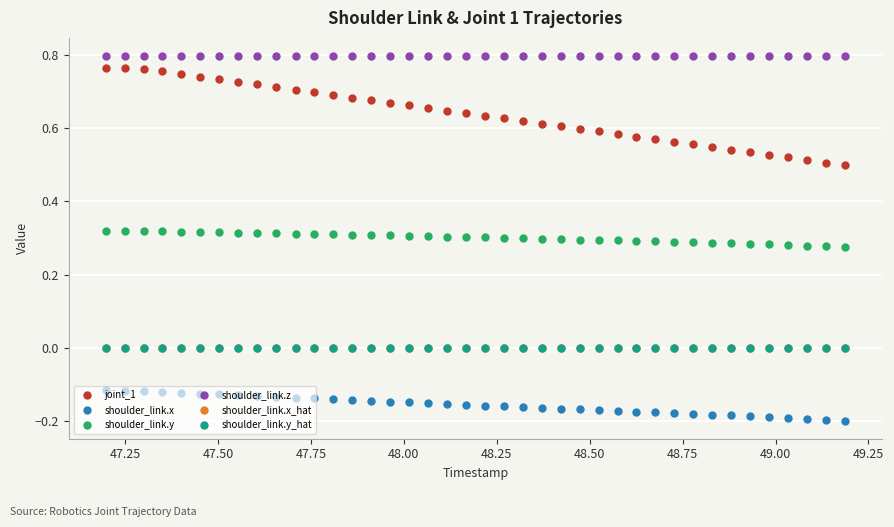

Which series has the largest total across all categories?

shoulder_link.z